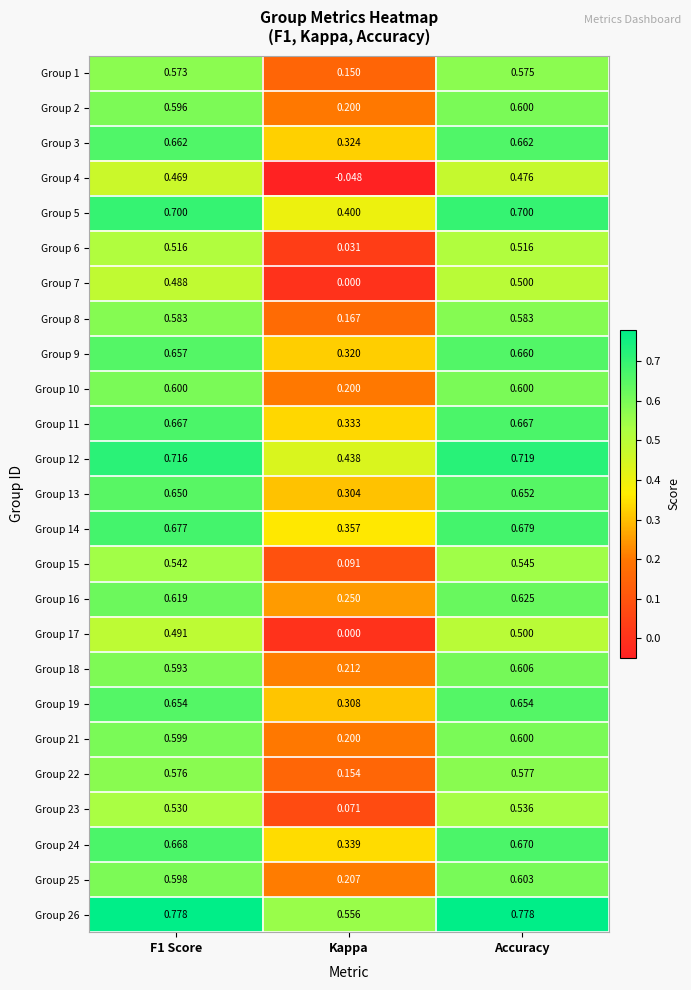

At which category is the sum across all series the highest?

Accuracy